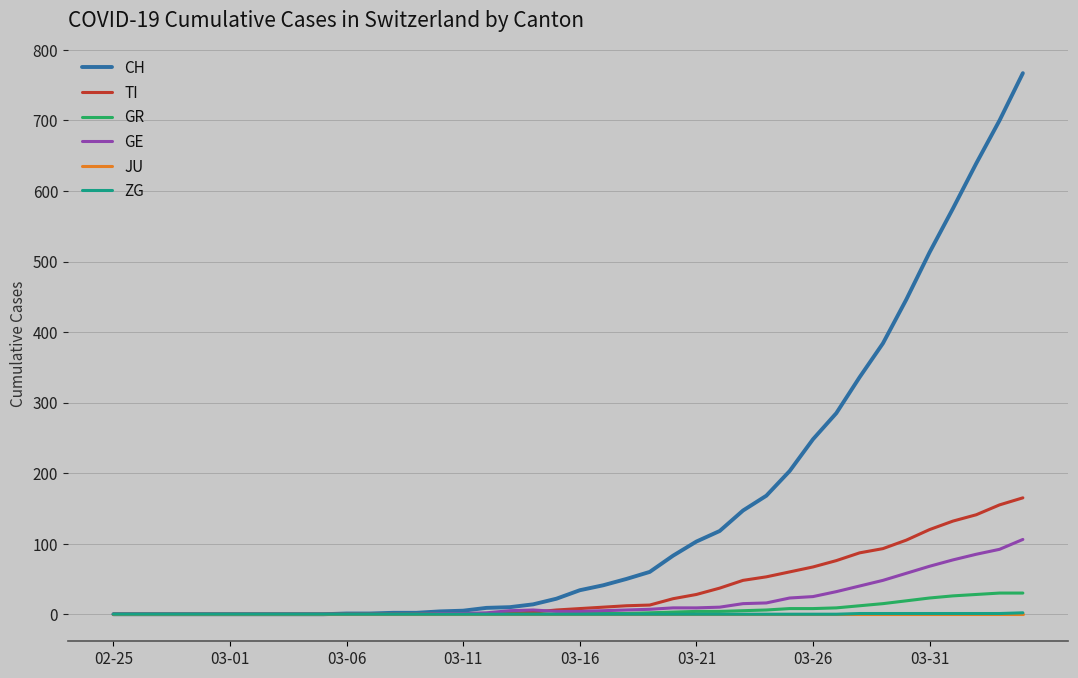

Which series has the largest range (max minus min)?

CH